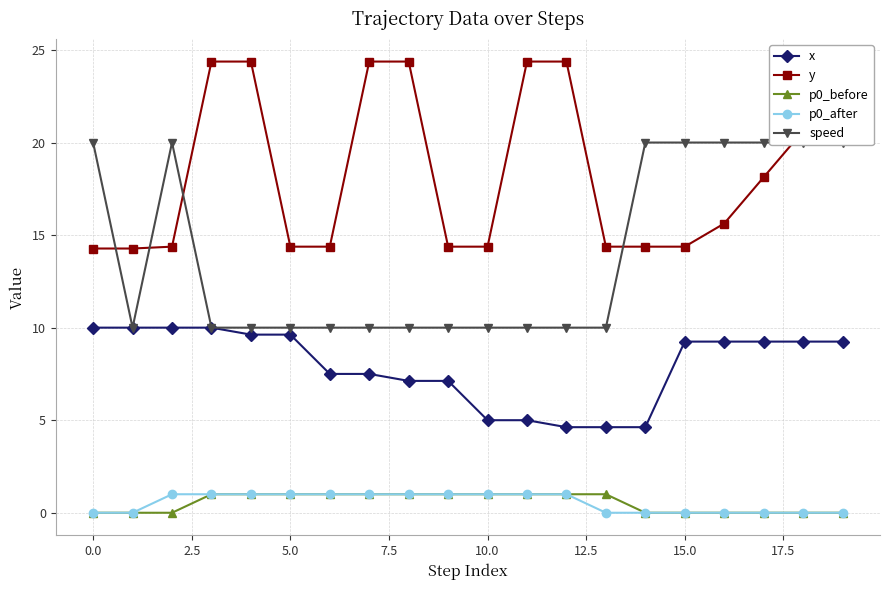

Is it true that p0_after equals 0.0 at 15.0?

True